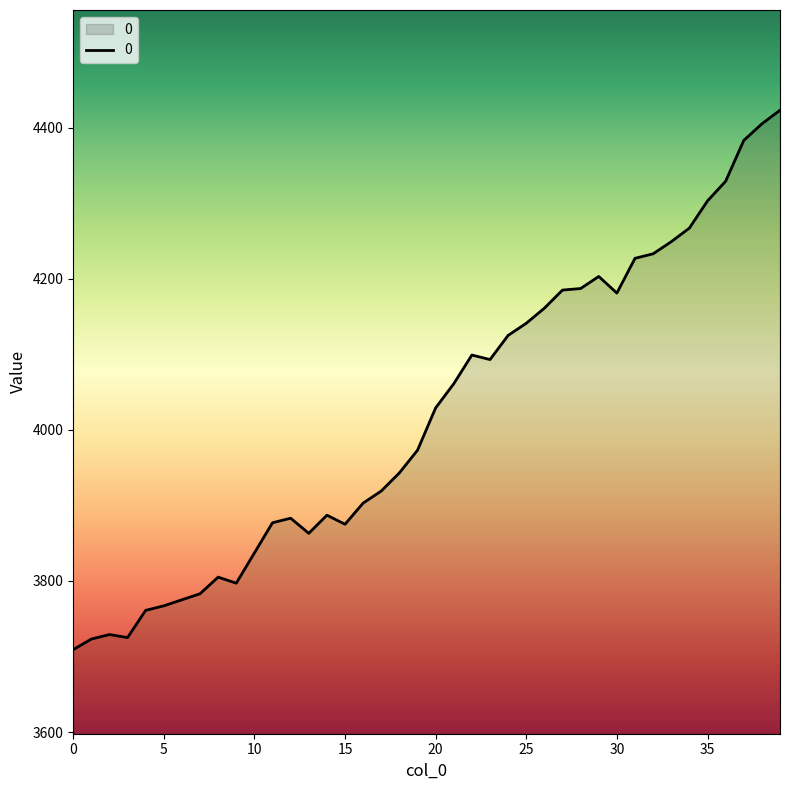

True or false: the data has more than 0 interior local peaks.

True